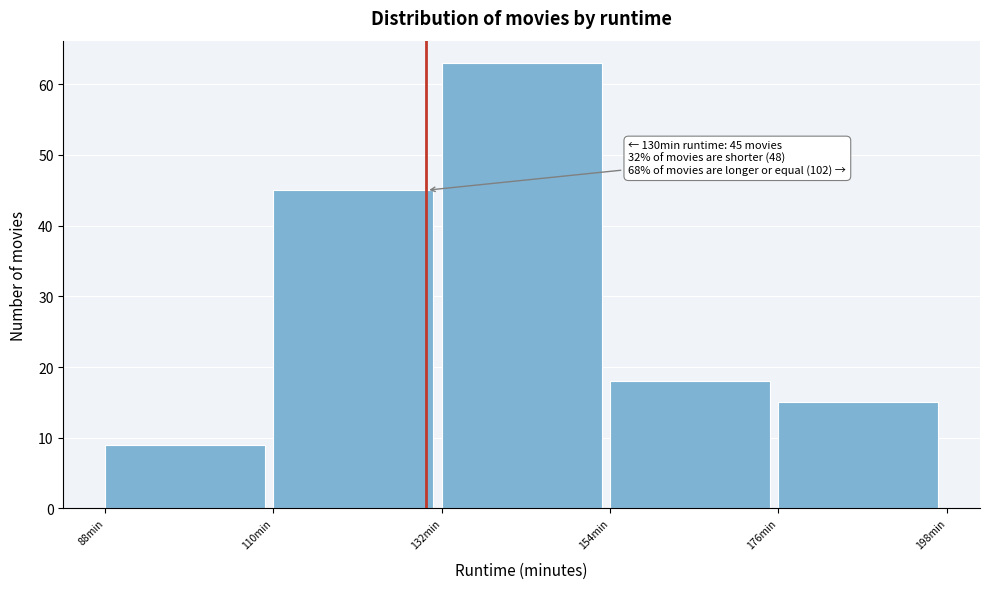

Which range on the x-axis has the tallest bar?

132 to 154